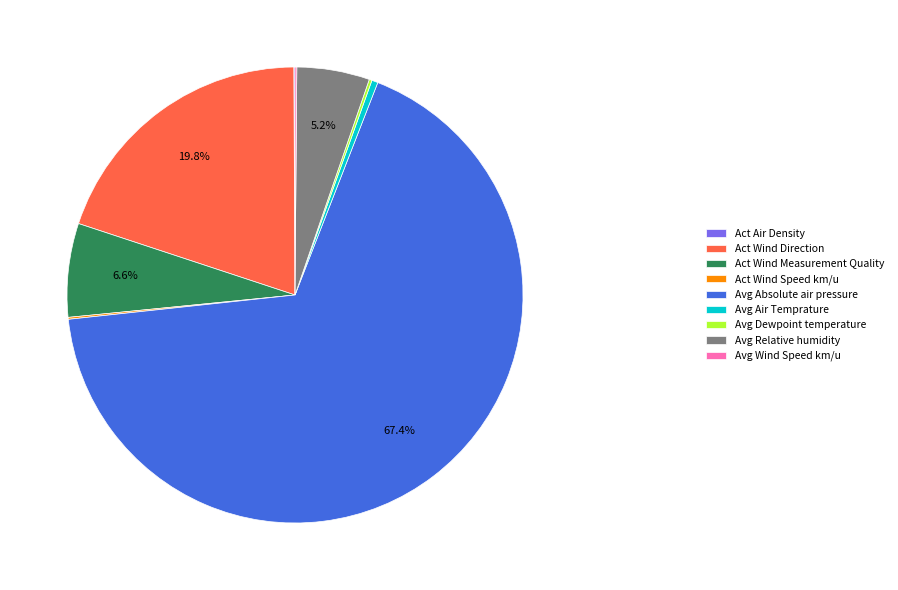

To the nearest percent, what is the average slice percentage?

11%